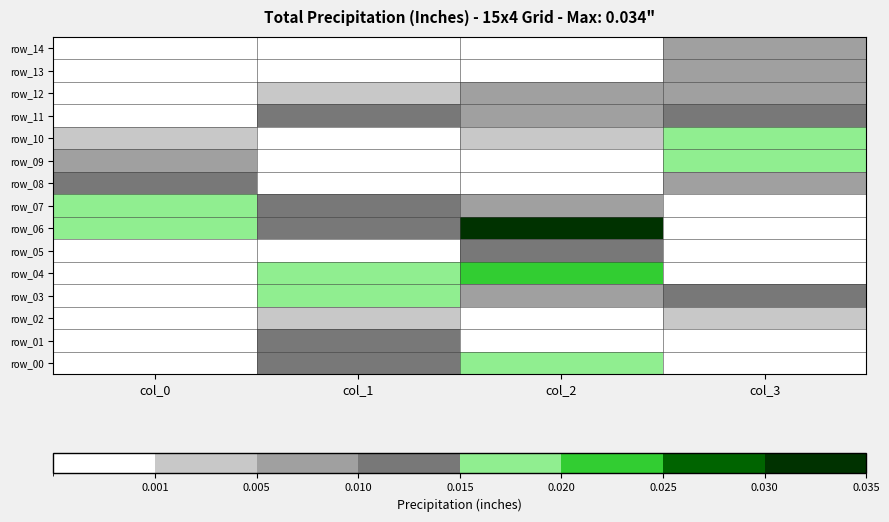

What is the total value across all series at col_1?

0.1